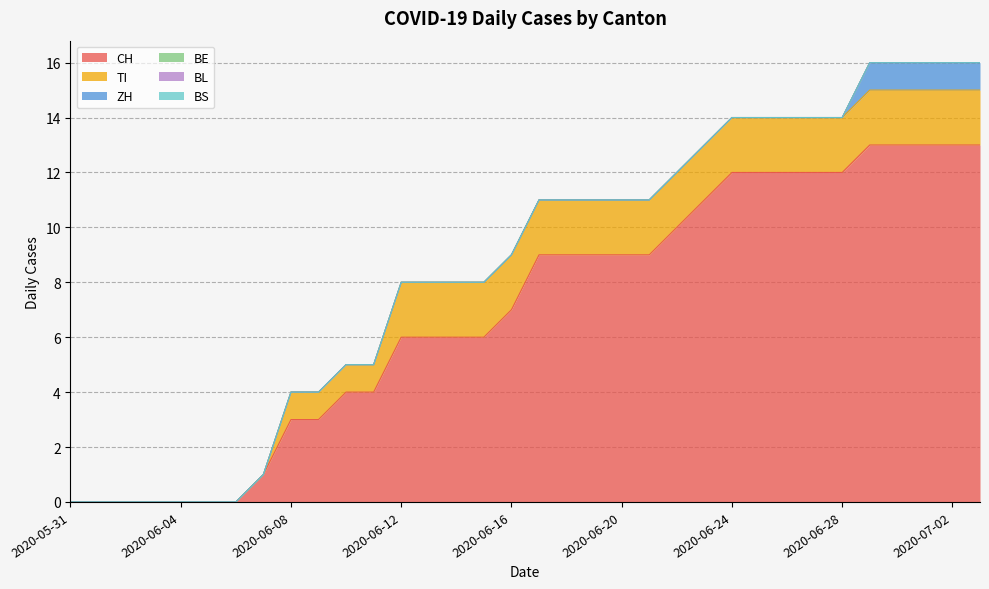

The value of ZH at 2020-06-29 is 1. True or false?

True